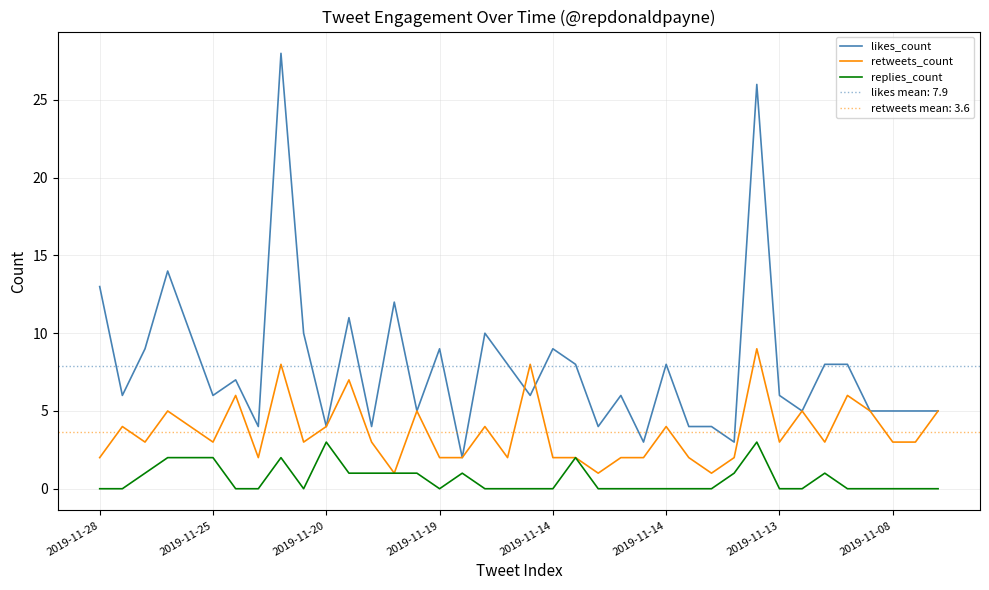

At which category does replies_count reach its first local peak?

8